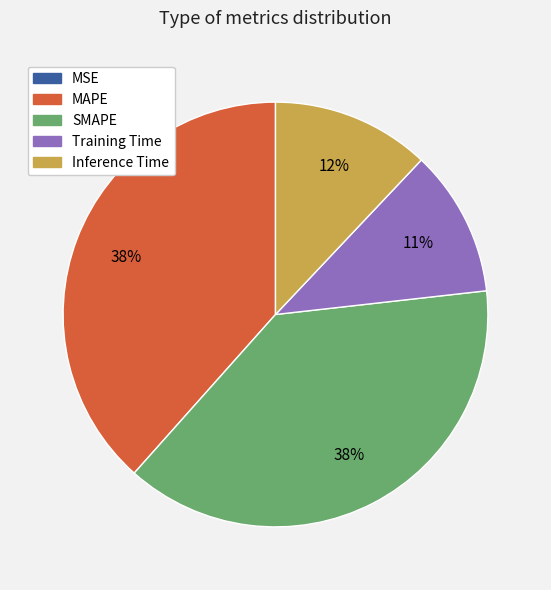

Is the sum of MAPE and SMAPE greater than half?

Yes